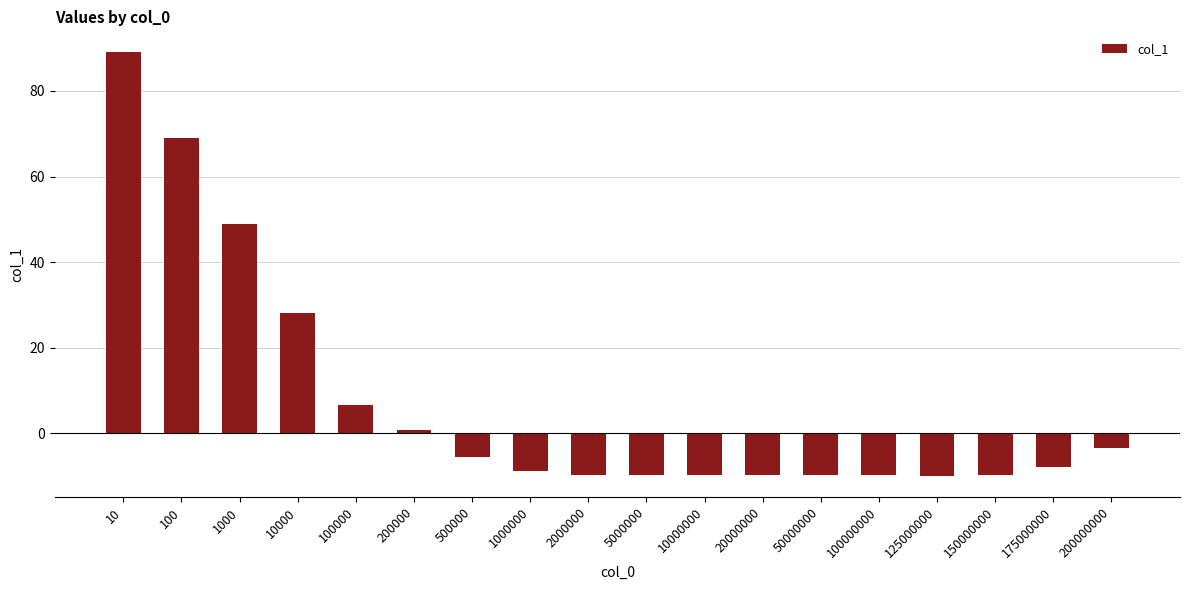

What value does the data have at 1000?

49.0